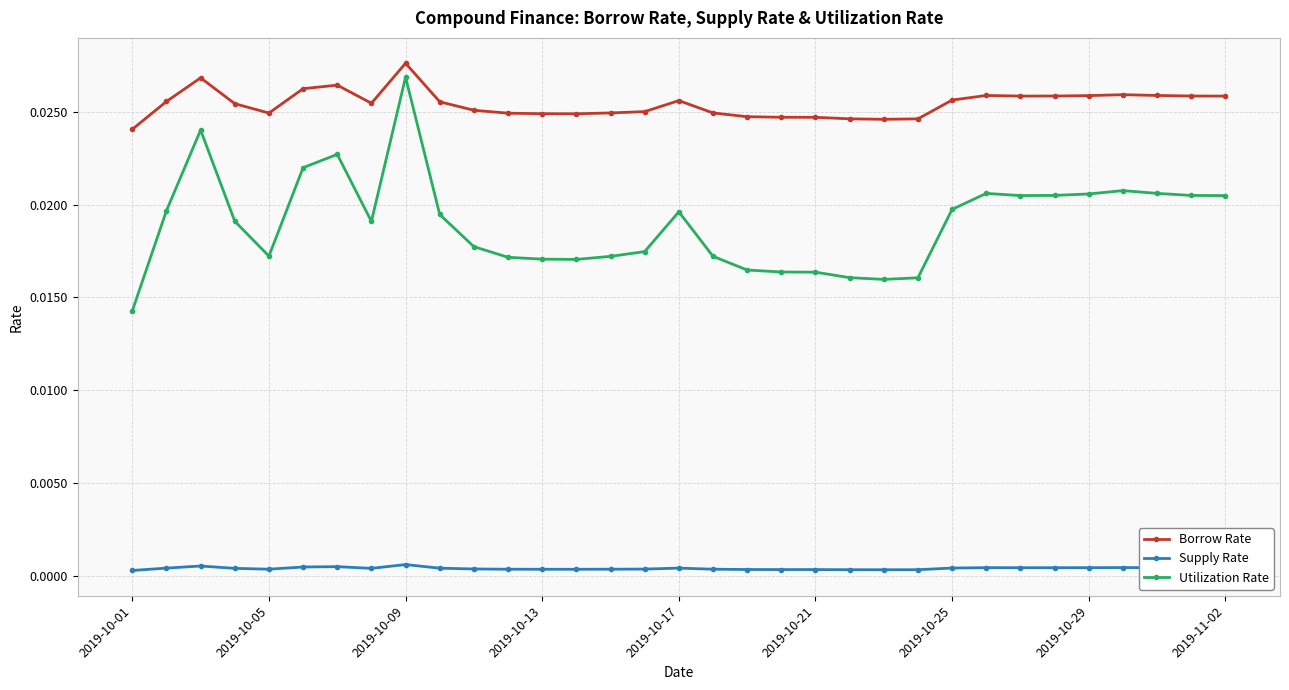

True or false: Borrow Rate and Utilization Rate intersect in this chart.

False